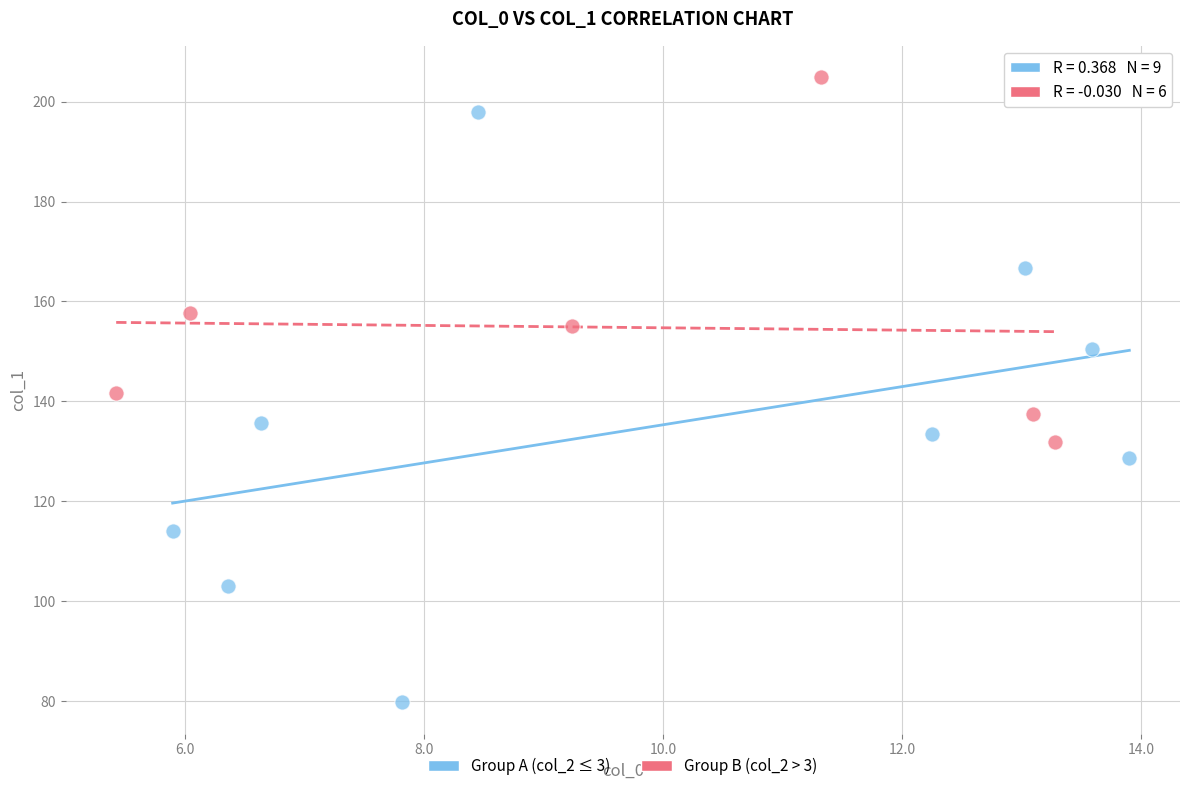

Which series reaches the maximum Y coordinate?

Group B (col_2 > 3)